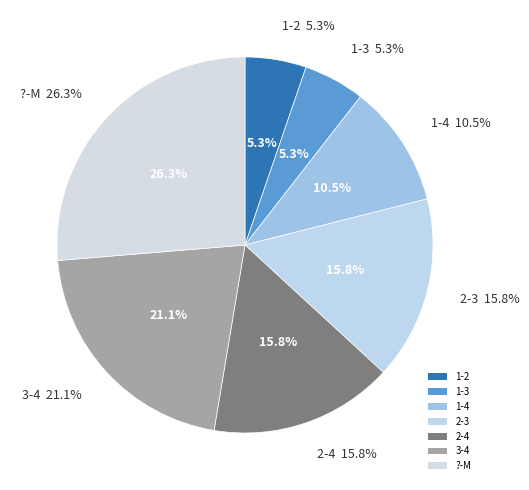

Which has a higher value, 3-4 or 1-3?

3-4